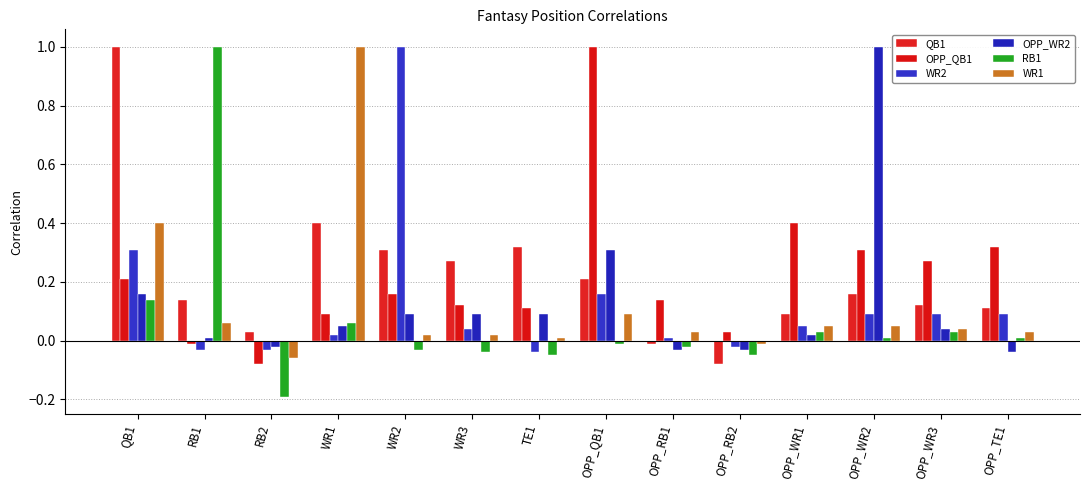

Where does the WR2 series first go above 0?

QB1